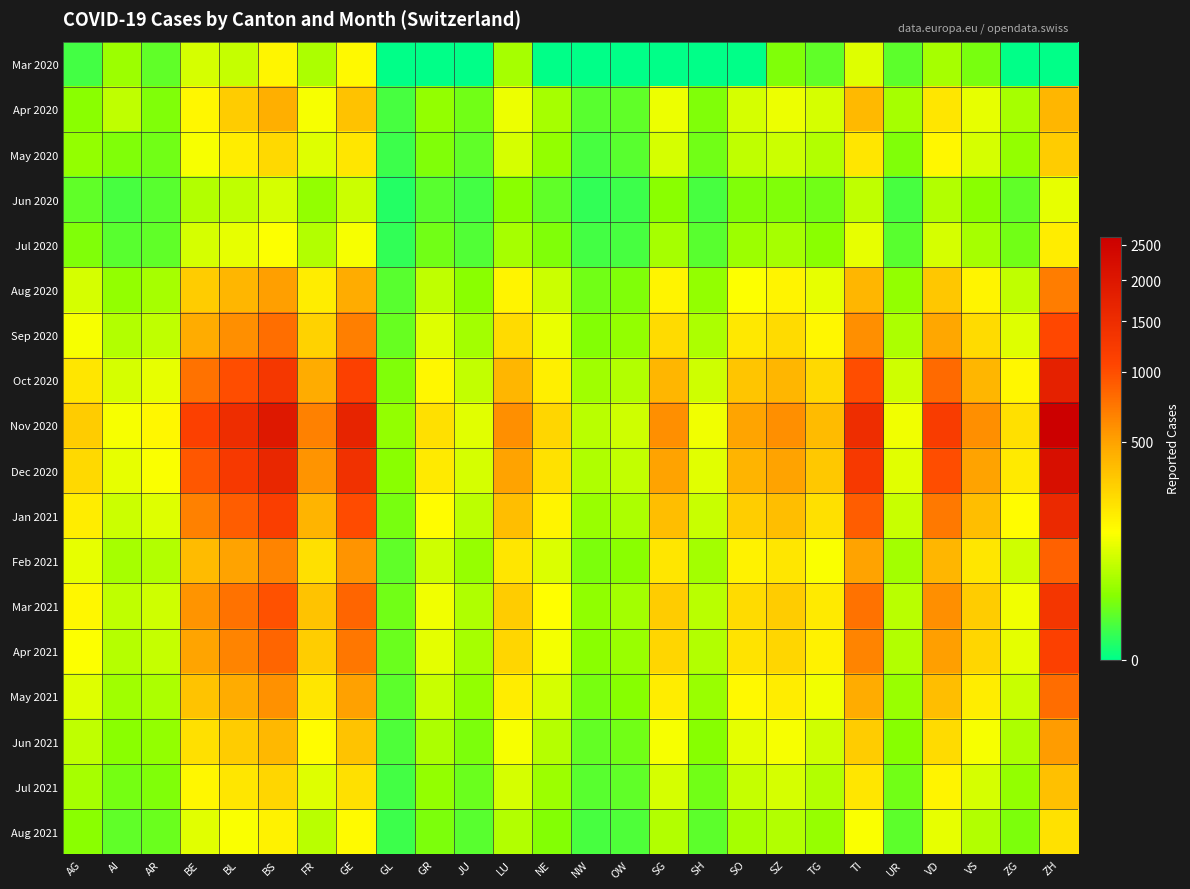

Reading left to right, list all the values displayed in this chart.

Mar 2020: AG=4	AI=35	AR=10	BE=80	BL=65	BS=155	FR=46	GE=144	GL=0	GR=0	JU=0	LU=40	NE=0	NW=0	OW=0	SG=0	SH=0	SO=0	SZ=20	TG=10	TI=91	UR=9	VD=41	VS=18	ZG=0	ZH=0
Apr 2020: AG=25	AI=60	AR=20	BE=150	BL=298	BS=434	FR=120	GE=340	GL=5	GR=30	JU=15	LU=110	NE=40	NW=8	OW=10	SG=110	SH=20	SO=80	SZ=110	TG=80	TI=380	UR=40	VD=200	VS=100	ZG=40	ZH=400
May 2020: AG=30	AI=20	AR=15	BE=120	BL=180	BS=250	FR=90	GE=200	GL=3	GR=20	JU=10	LU=80	NE=30	NW=5	OW=8	SG=80	SH=15	SO=60	SZ=70	TG=50	TI=200	UR=20	VD=150	VS=80	ZG=30	ZH=300
Jun 2020: AG=10	AI=5	AR=8	BE=50	BL=60	BS=80	FR=30	GE=70	GL=1	GR=8	JU=4	LU=25	NE=10	NW=2	OW=3	SG=25	SH=5	SO=20	SZ=20	TG=15	TI=60	UR=5	VD=50	VS=25	ZG=10	ZH=100
Jul 2020: AG=20	AI=8	AR=10	BE=80	BL=100	BS=130	FR=50	GE=120	GL=2	GR=15	JU=7	LU=40	NE=20	NW=4	OW=5	SG=40	SH=8	SO=35	SZ=40	TG=25	TI=100	UR=8	VD=80	VS=40	ZG=15	ZH=180
Aug 2020: AG=80	AI=30	AR=40	BE=300	BL=400	BS=520	FR=180	GE=450	GL=8	GR=60	JU=25	LU=160	NE=70	NW=15	OW=20	SG=160	SH=30	SO=130	SZ=160	TG=100	TI=400	UR=30	VD=320	VS=160	ZG=60	ZH=700
Sep 2020: AG=120	AI=50	AR=60	BE=450	BL=600	BS=780	FR=270	GE=680	GL=12	GR=90	JU=38	LU=240	NE=105	NW=22	OW=30	SG=240	SH=45	SO=195	SZ=240	TG=150	TI=600	UR=45	VD=480	VS=240	ZG=90	ZH=1050
Oct 2020: AG=200	AI=80	AR=100	BE=750	BL=1000	BS=1300	FR=450	GE=1130	GL=20	GR=150	JU=63	LU=400	NE=175	NW=37	OW=50	SG=400	SH=75	SO=325	SZ=400	TG=250	TI=1000	UR=75	VD=800	VS=400	ZG=150	ZH=1750
Nov 2020: AG=300	AI=120	AR=150	BE=1125	BL=1500	BS=1950	FR=675	GE=1695	GL=30	GR=225	JU=95	LU=600	NE=263	NW=56	OW=75	SG=600	SH=113	SO=488	SZ=600	TG=375	TI=1500	UR=113	VD=1200	VS=600	ZG=225	ZH=2625
Dec 2020: AG=250	AI=100	AR=125	BE=938	BL=1250	BS=1625	FR=563	GE=1413	GL=25	GR=188	JU=79	LU=500	NE=219	NW=47	OW=63	SG=500	SH=94	SO=406	SZ=500	TG=313	TI=1250	UR=94	VD=1000	VS=500	ZG=188	ZH=2188
Jan 2021: AG=180	AI=72	AR=90	BE=675	BL=900	BS=1170	FR=405	GE=1017	GL=18	GR=135	JU=57	LU=360	NE=158	NW=34	OW=45	SG=360	SH=68	SO=293	SZ=360	TG=225	TI=900	UR=68	VD=720	VS=360	ZG=135	ZH=1575
Feb 2021: AG=100	AI=40	AR=50	BE=375	BL=500	BS=650	FR=225	GE=565	GL=10	GR=75	JU=32	LU=200	NE=88	NW=19	OW=25	SG=200	SH=38	SO=163	SZ=200	TG=125	TI=500	UR=38	VD=400	VS=200	ZG=75	ZH=875
Mar 2021: AG=150	AI=60	AR=75	BE=563	BL=750	BS=975	FR=338	GE=848	GL=15	GR=113	JU=48	LU=300	NE=131	NW=28	OW=38	SG=300	SH=56	SO=244	SZ=300	TG=188	TI=750	UR=56	VD=600	VS=300	ZG=113	ZH=1313
Apr 2021: AG=130	AI=52	AR=65	BE=488	BL=650	BS=845	FR=293	GE=735	GL=13	GR=98	JU=42	LU=260	NE=114	NW=24	OW=33	SG=260	SH=49	SO=211	SZ=260	TG=163	TI=650	UR=49	VD=520	VS=260	ZG=98	ZH=1138
May 2021: AG=90	AI=36	AR=45	BE=338	BL=450	BS=585	FR=203	GE=508	GL=9	GR=68	JU=29	LU=180	NE=79	NW=17	OW=23	SG=180	SH=34	SO=146	SZ=180	TG=113	TI=450	UR=34	VD=360	VS=180	ZG=68	ZH=788
Jun 2021: AG=60	AI=24	AR=30	BE=225	BL=300	BS=390	FR=135	GE=338	GL=6	GR=45	JU=19	LU=120	NE=53	NW=11	OW=15	SG=120	SH=23	SO=98	SZ=120	TG=75	TI=300	UR=23	VD=240	VS=120	ZG=45	ZH=525
Jul 2021: AG=40	AI=16	AR=20	BE=150	BL=200	BS=260	FR=90	GE=225	GL=4	GR=30	JU=13	LU=80	NE=35	NW=8	OW=10	SG=80	SH=15	SO=65	SZ=80	TG=50	TI=200	UR=15	VD=160	VS=80	ZG=30	ZH=350
Aug 2021: AG=25	AI=10	AR=13	BE=94	BL=125	BS=163	FR=56	GE=141	GL=3	GR=19	JU=8	LU=50	NE=22	NW=5	OW=6	SG=50	SH=9	SO=41	SZ=50	TG=31	TI=125	UR=9	VD=100	VS=50	ZG=19	ZH=219